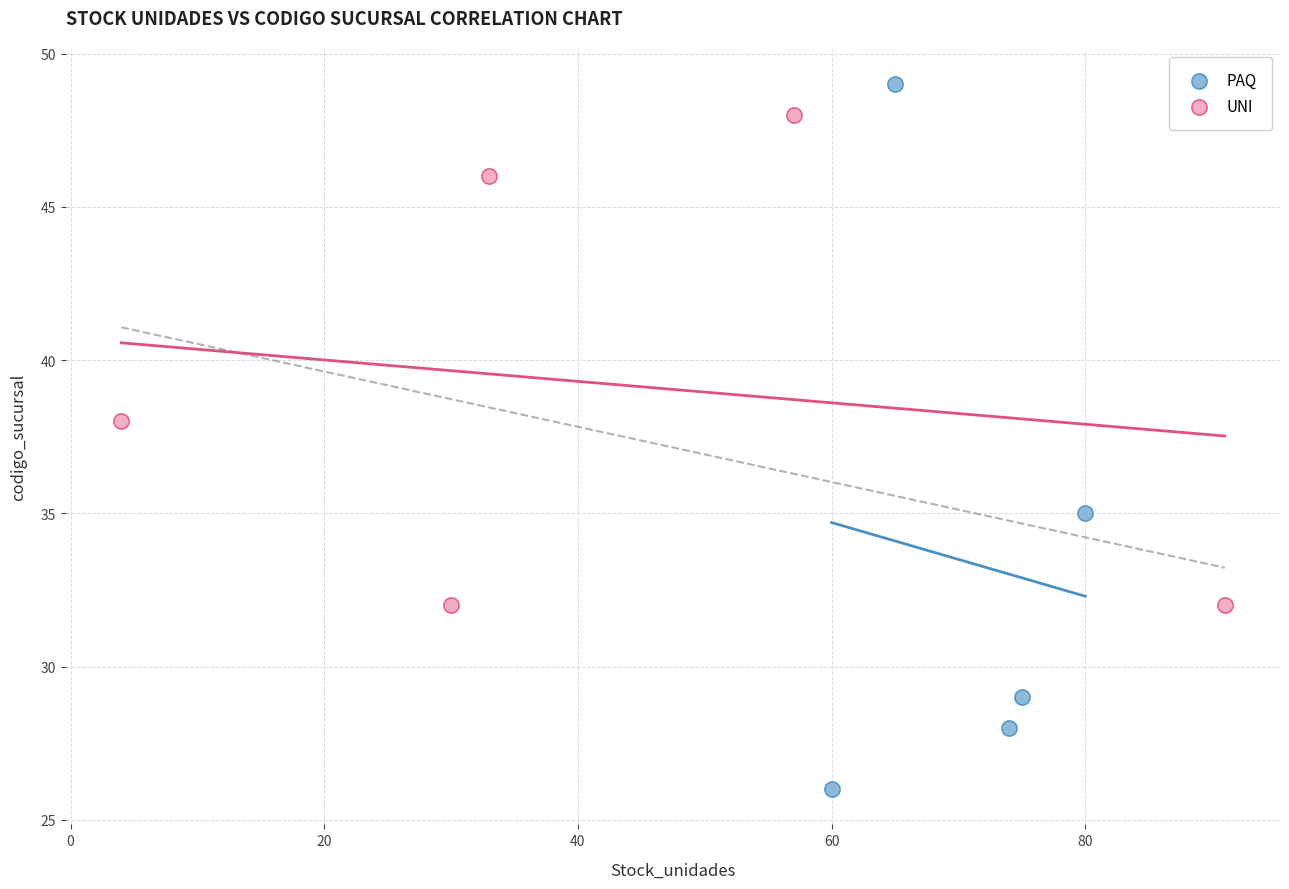

What are all the series names shown in the legend?

PAQ, UNI